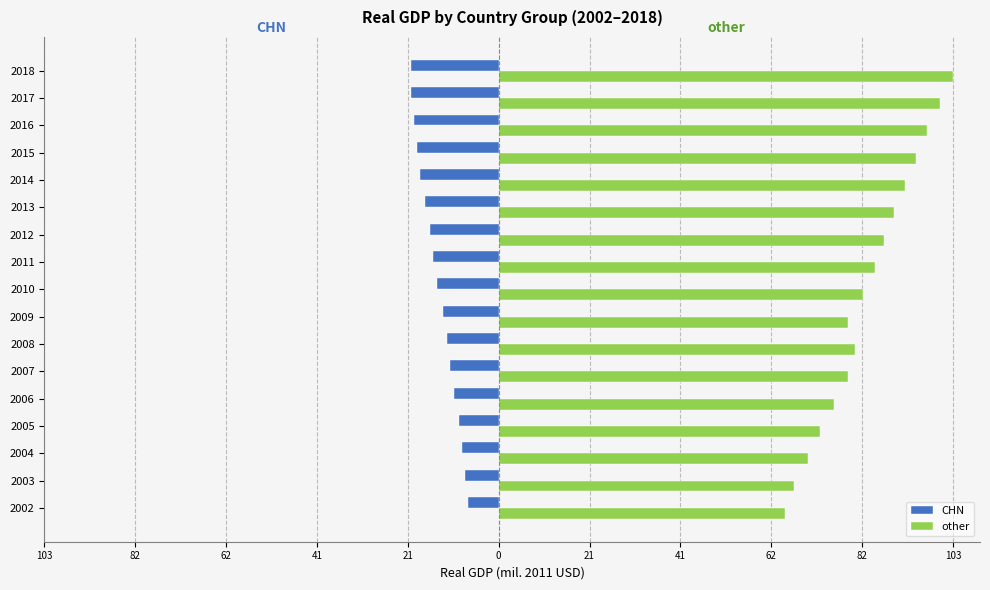

What are all the series names shown in the legend?

CHN, other